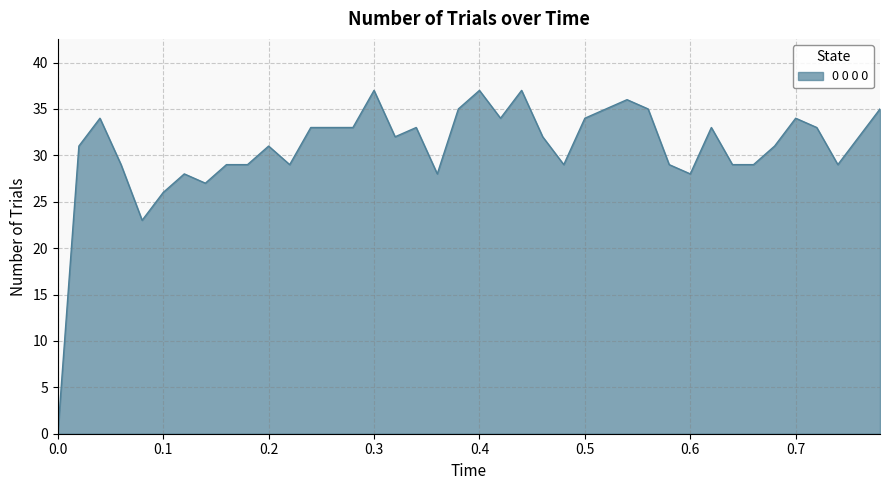

How many points are lower than both their immediate neighbors (excluding endpoints)?

9